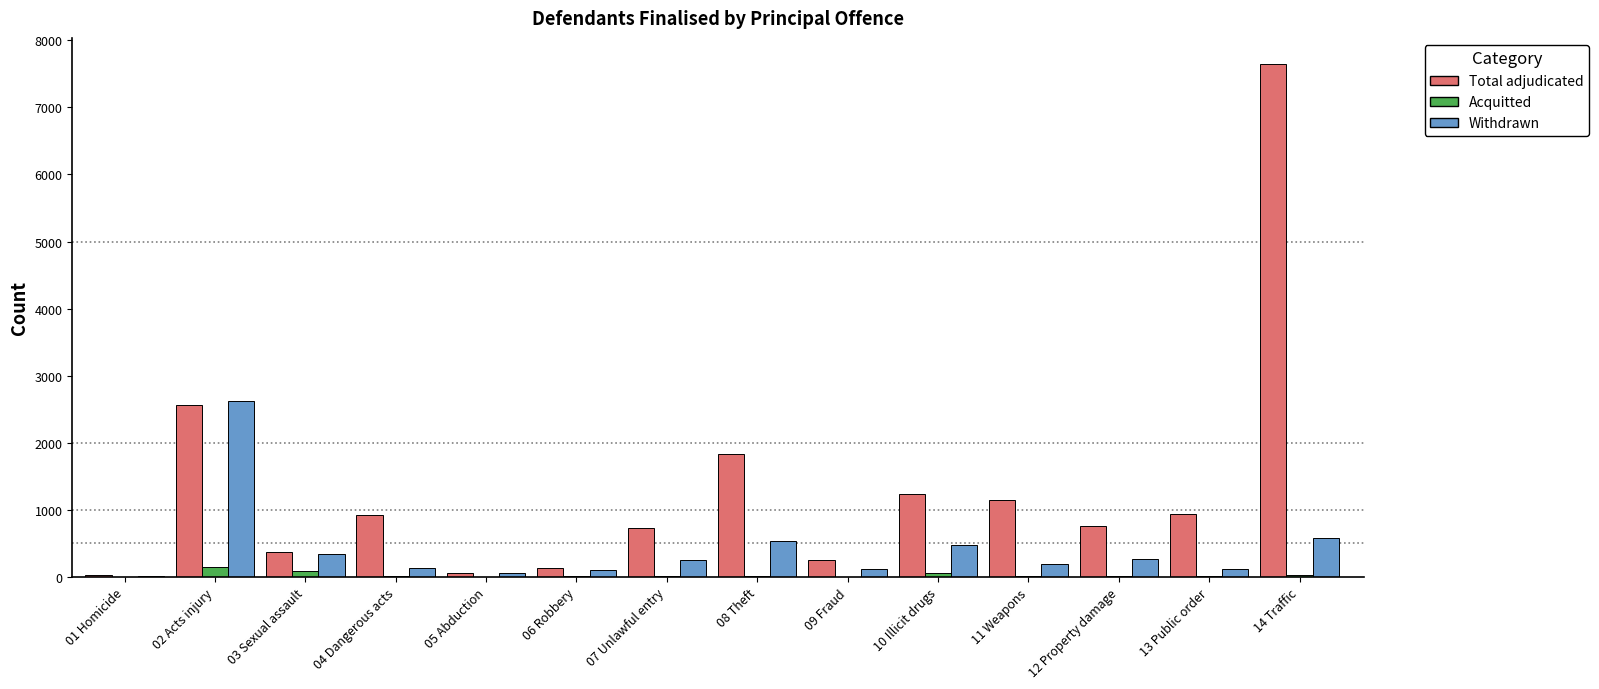

Between 05 Abduction and 08 Theft, which series saw the biggest shift?

Total adjudicated